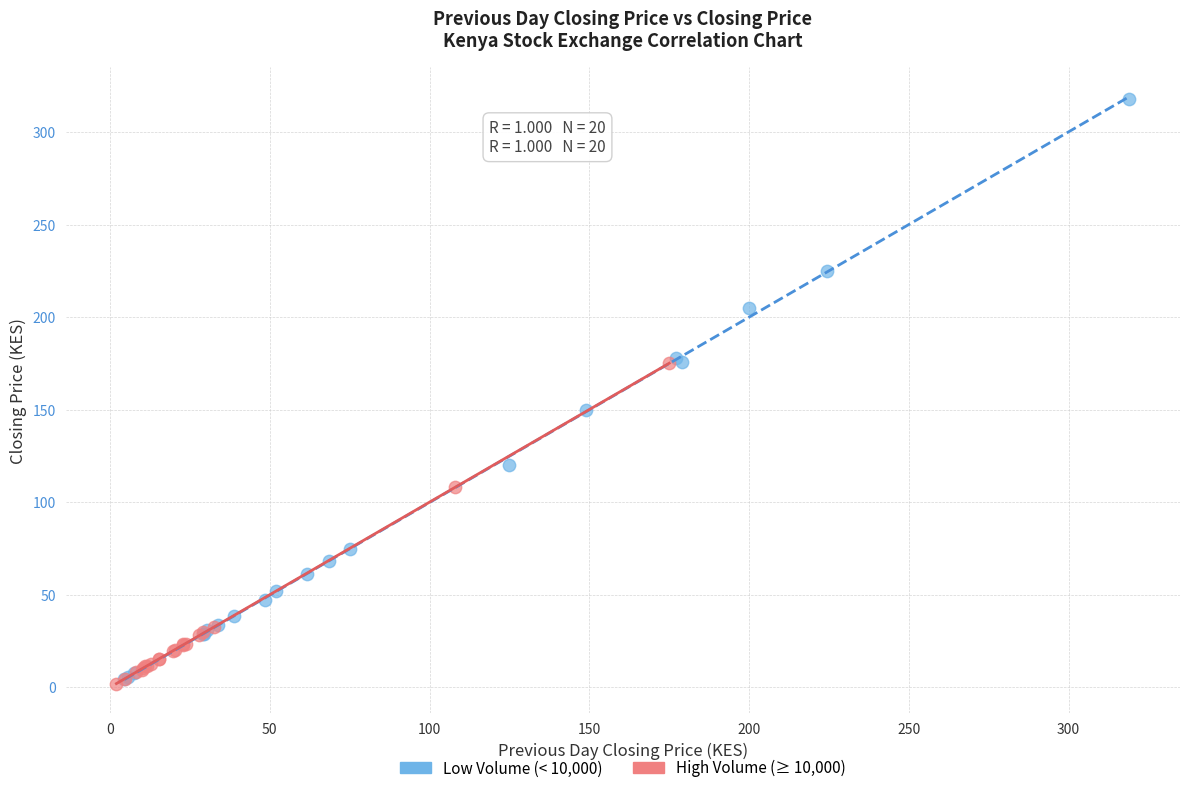

Which series has the largest Y range (max minus min)?

Low Volume (< 10,000)